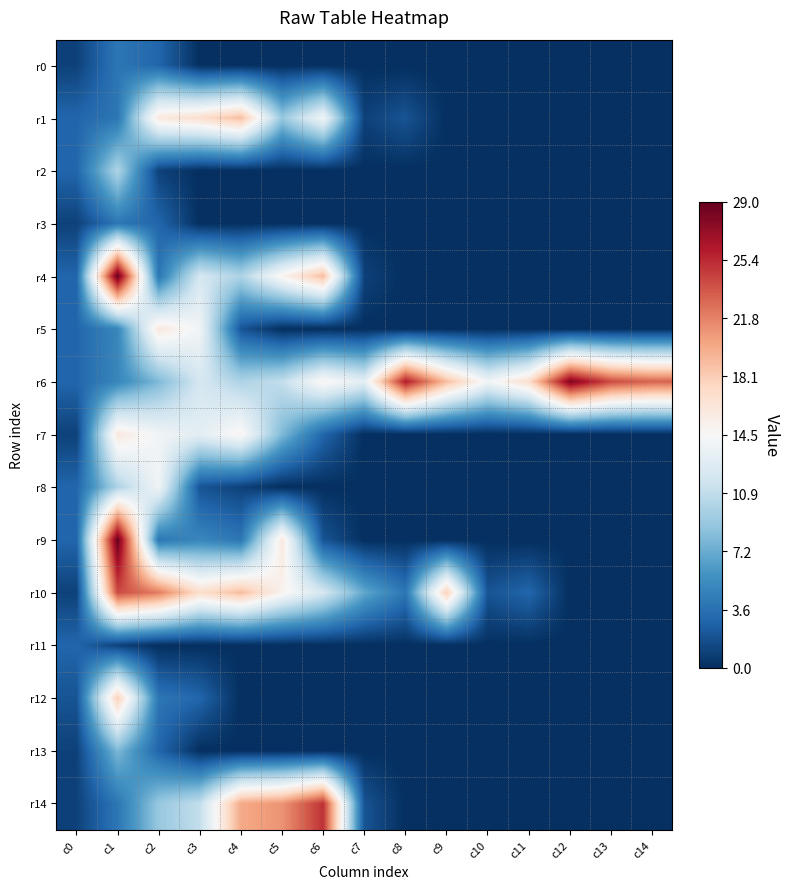

Between c10 and c14, which is larger?

c10